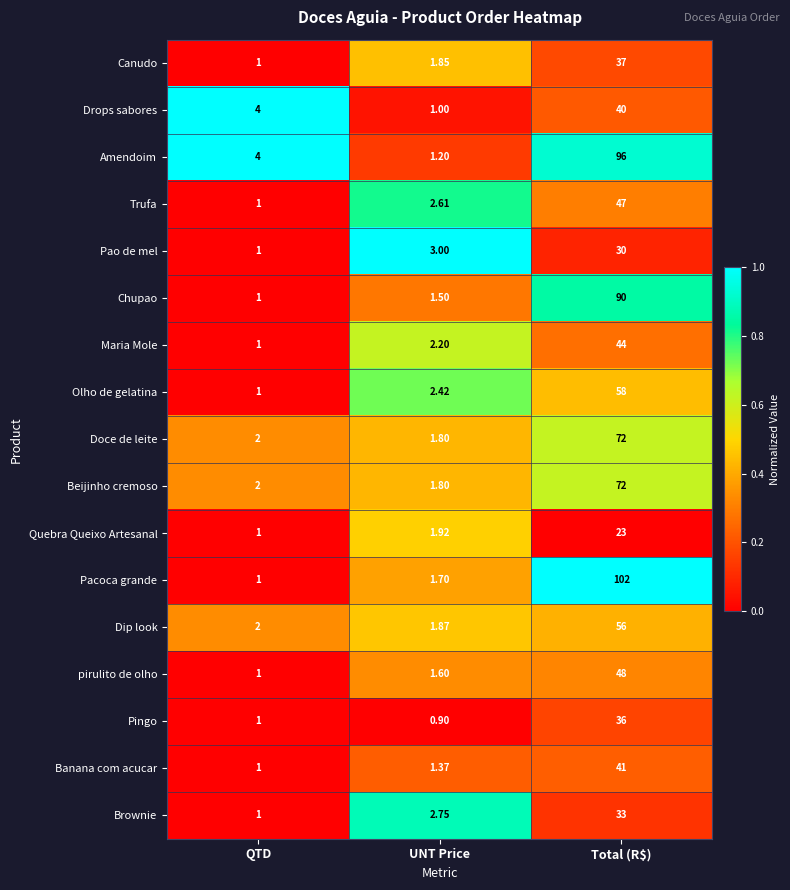

Between UNT Price and Total (R$), which series saw the biggest shift?

Pacoca grande